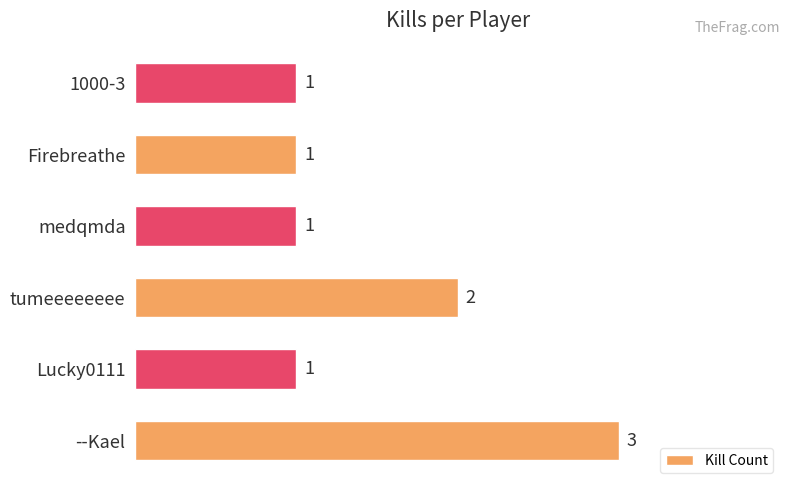

At which category does the chart reach its peak across all series?

--Kael